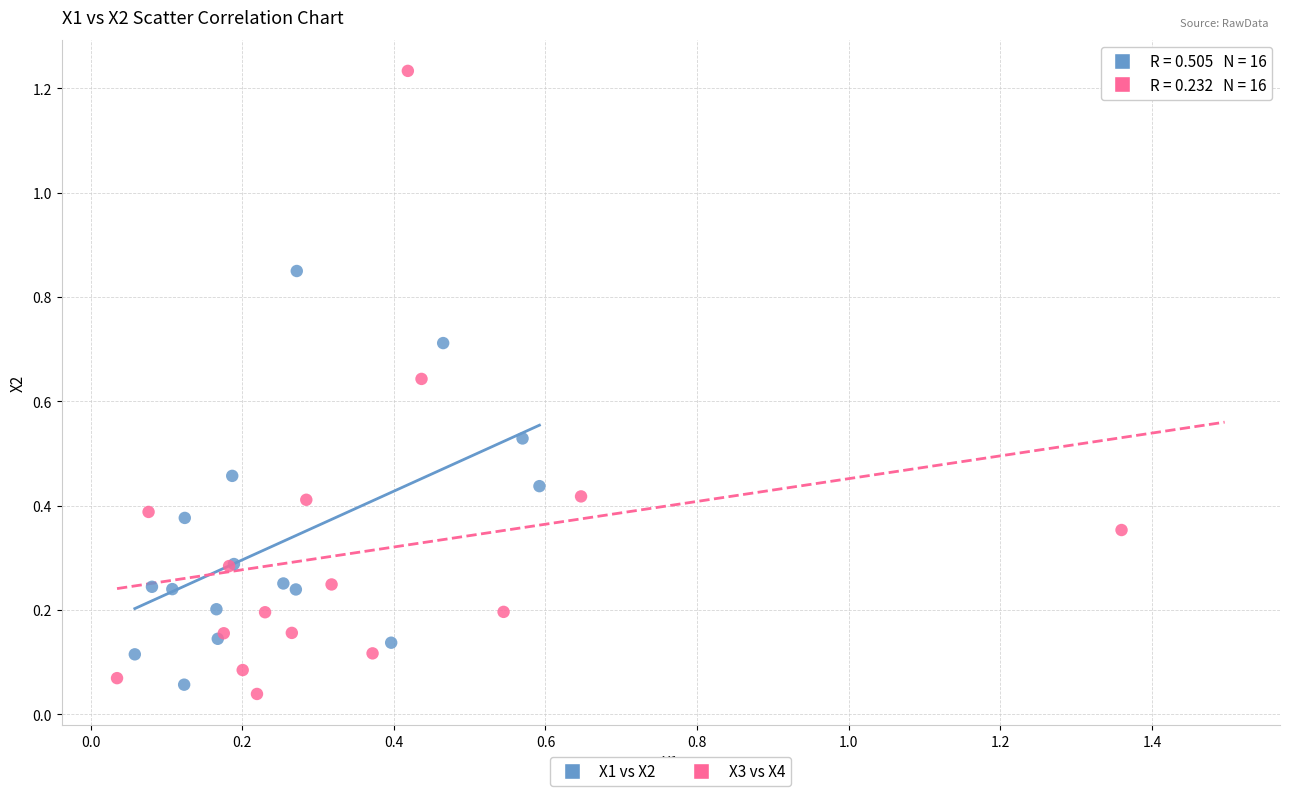

Which series contains the highest Y value?

X3 vs X4